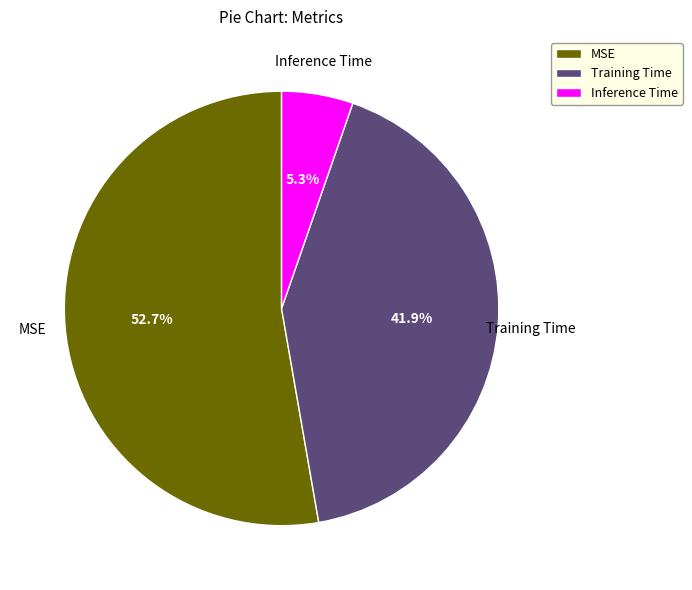

What percentage do Inference Time and MSE together represent?

58.1%